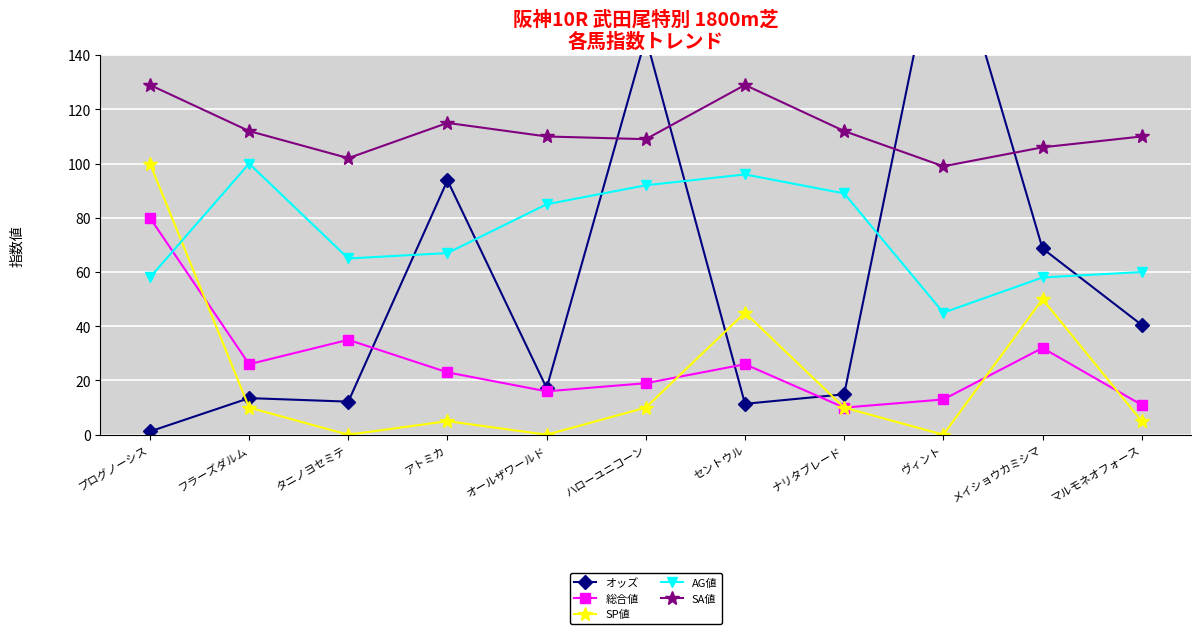

Does the chart display data point markers on the line(s)?

Yes